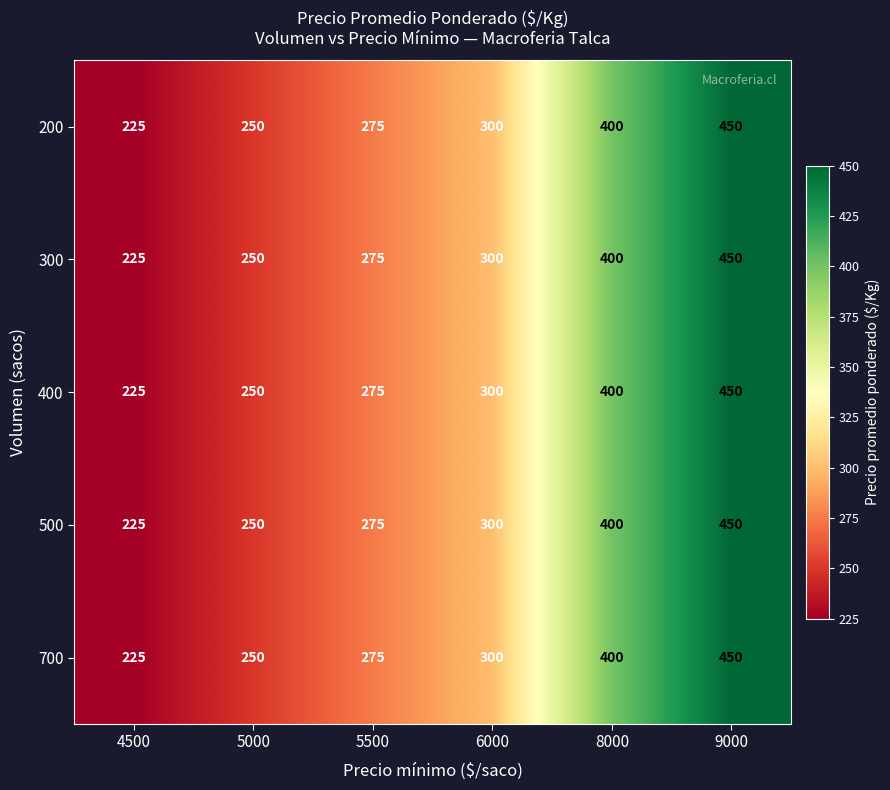

Reading left to right, transcribe all the data shown in this chart.

200: 4500=225	5000=250	5500=275	6000=300	8000=400	9000=450
300: 4500=225	5000=250	5500=275	6000=300	8000=400	9000=450
400: 4500=225	5000=250	5500=275	6000=300	8000=400	9000=450
500: 4500=225	5000=250	5500=275	6000=300	8000=400	9000=450
700: 4500=225	5000=250	5500=275	6000=300	8000=400	9000=450